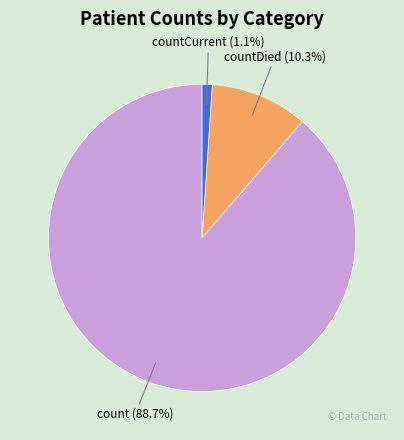

To the nearest percent, what is the combined percentage of countCurrent and countDied?

11%